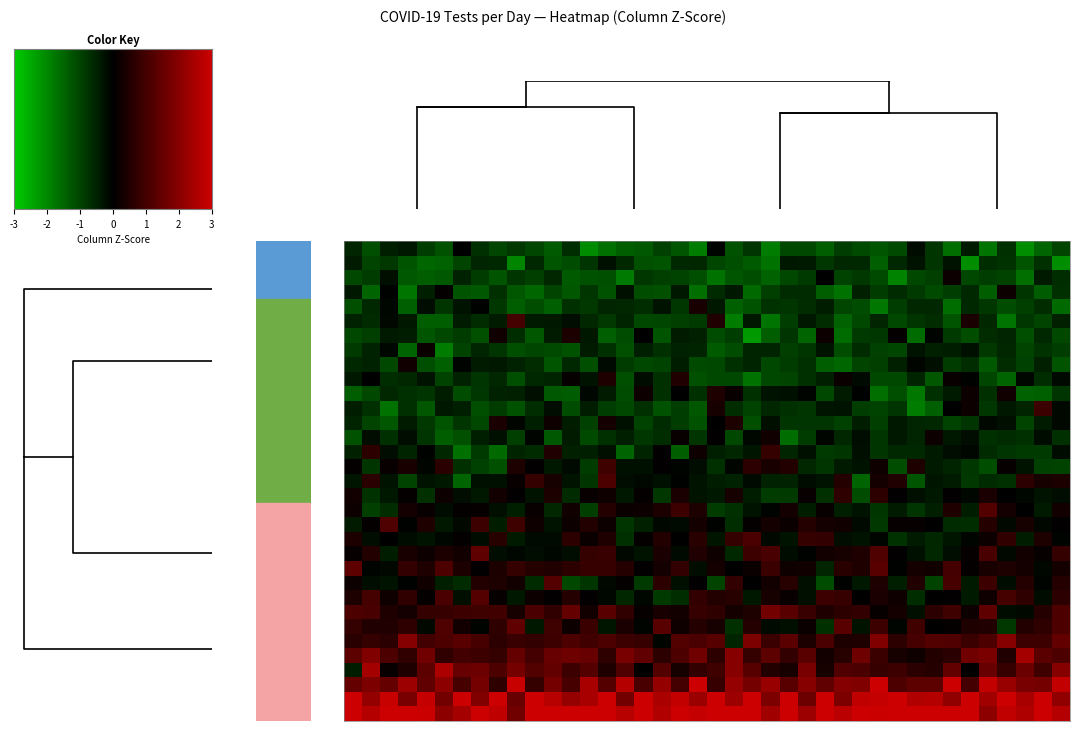

What is the total value across all series at 38?

1.2